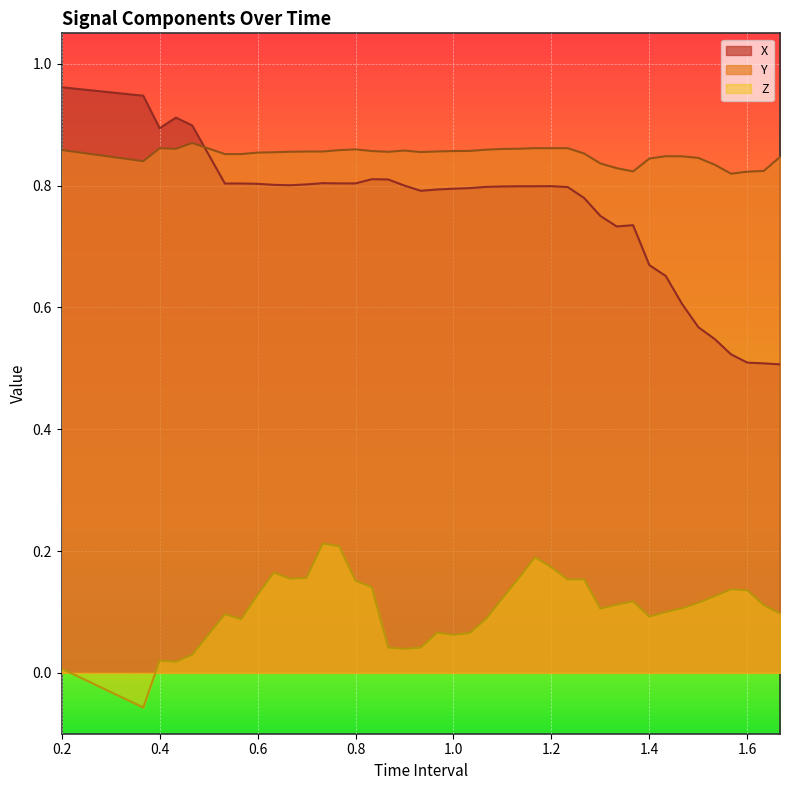

What are all the series names shown in the legend?

X, Y, Z